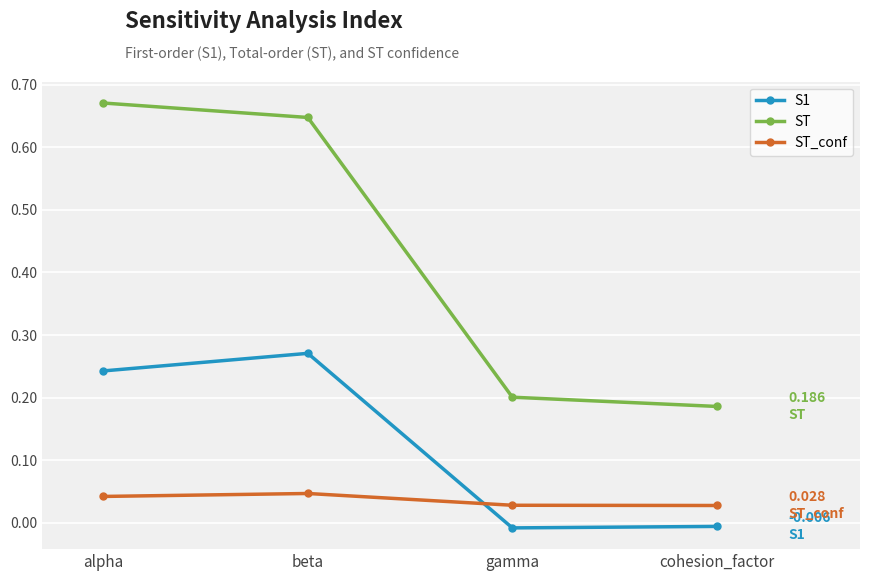

Is the value of ST_conf at gamma greater than the value of S1 at gamma?

Yes